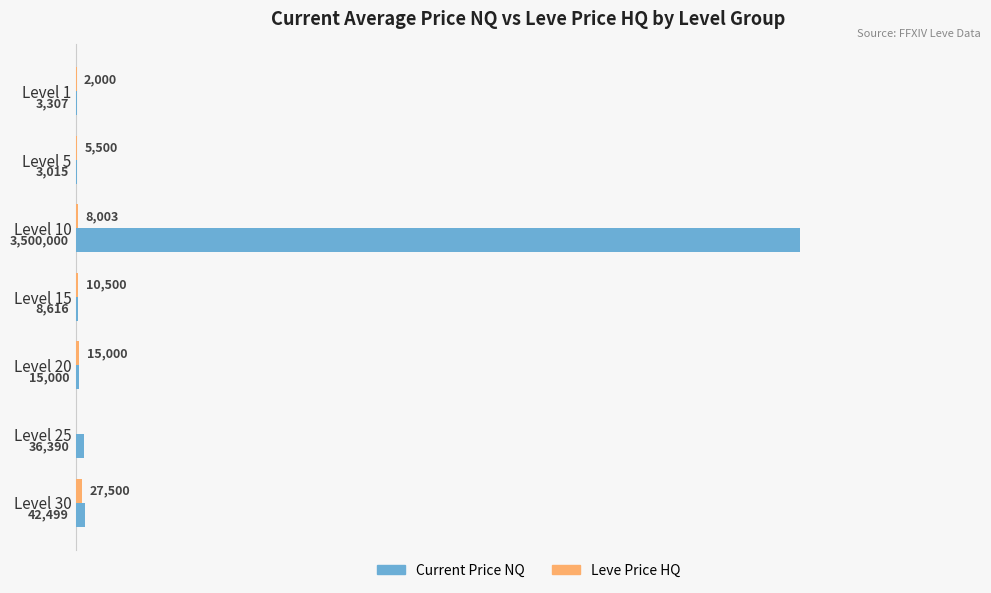

Does the chart contain stacked bars?

No